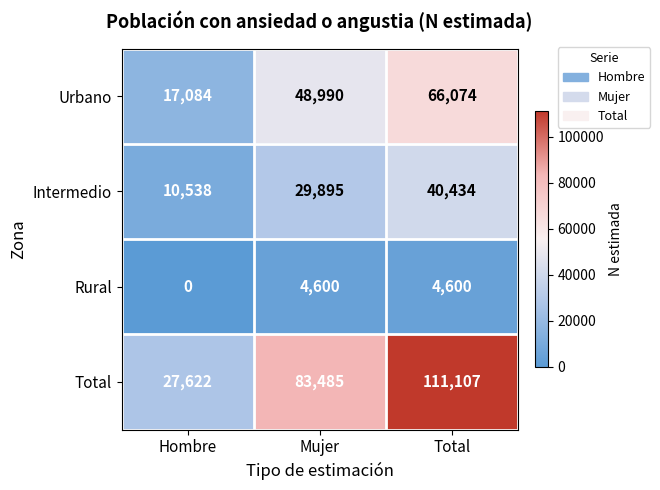

What is the sum of all Rural values?

9200